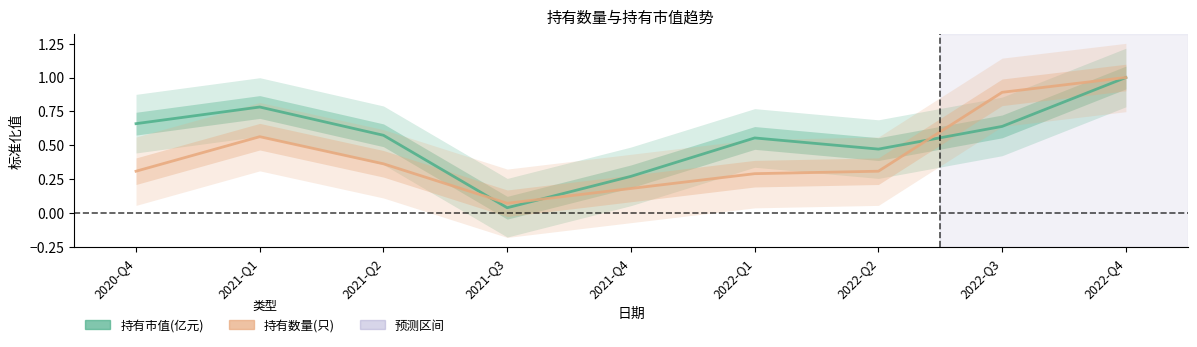

How many interior local valleys does the 持有市值(亿元) series have?

2